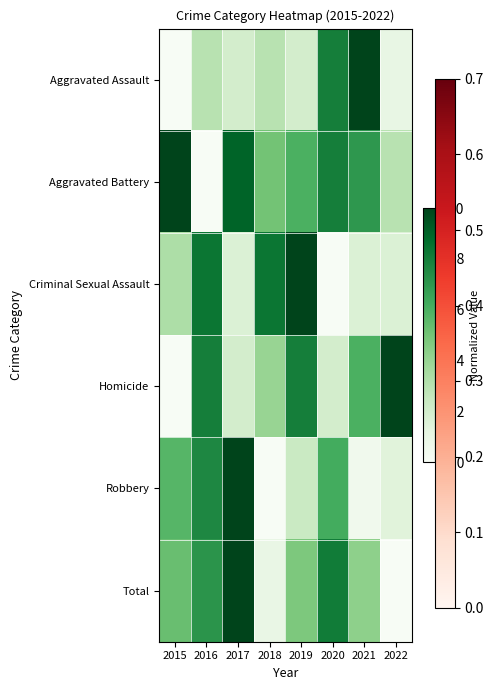

Between 2017 and 2021, which is larger?

2021